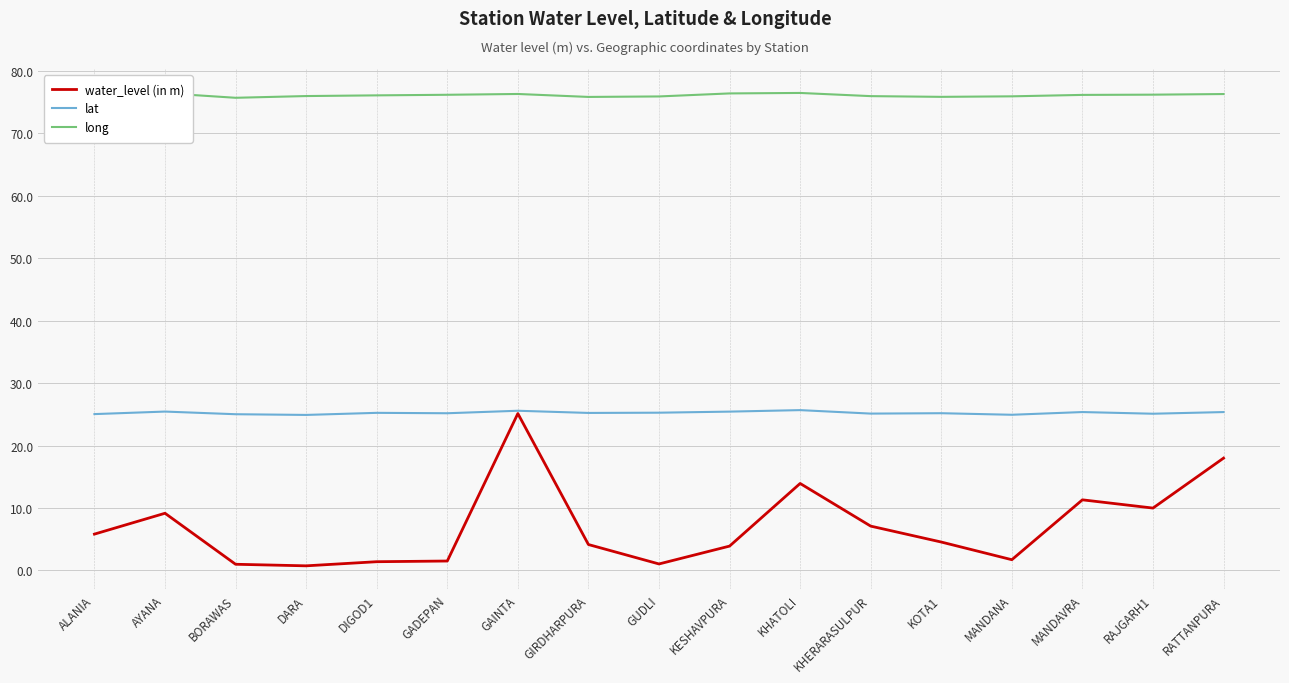

Rank the series by their average value, from lowest to highest.

water_level (in m), lat, long